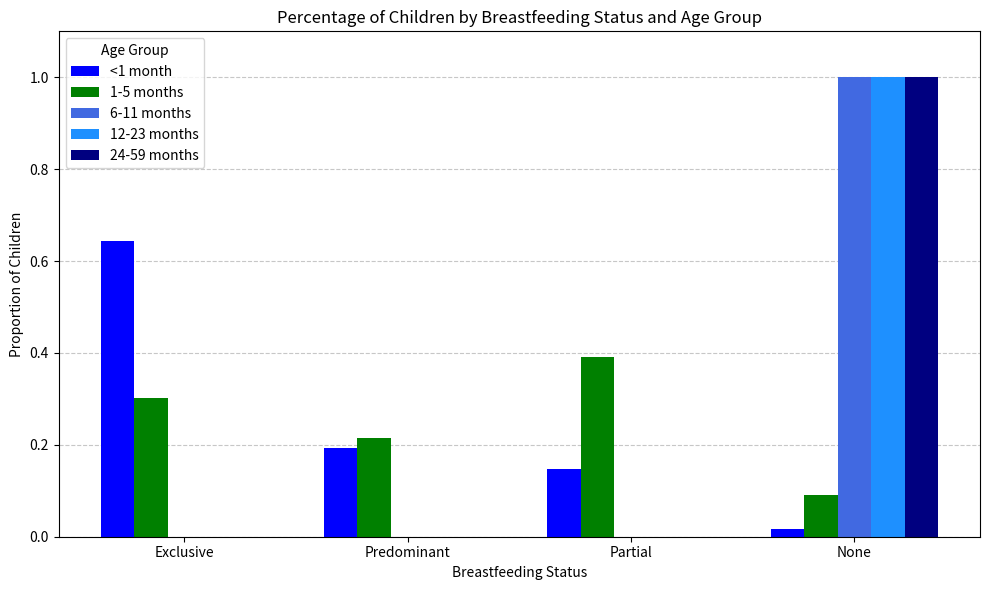

Which label corresponds to the largest value in the chart?

None